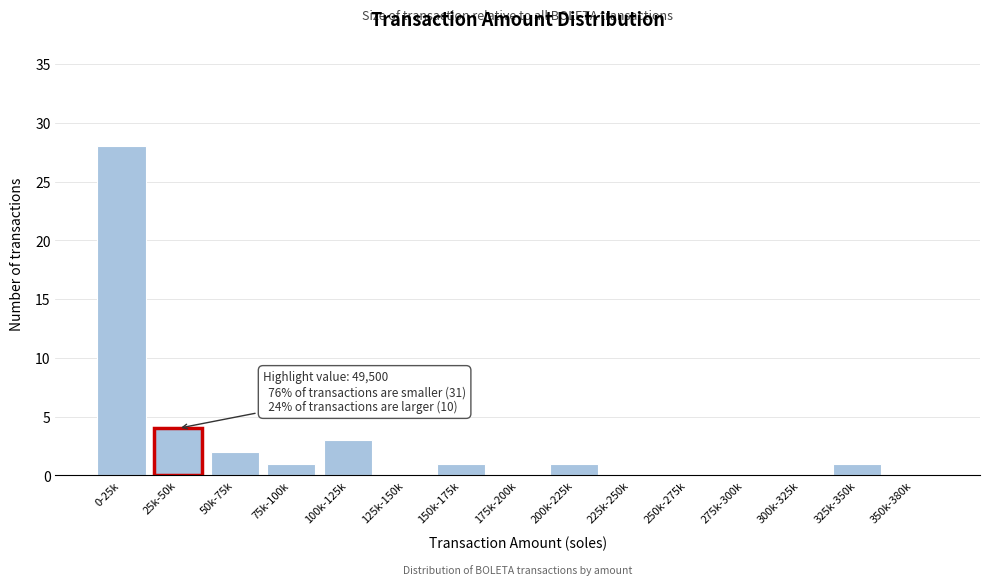

Reading right to left, list all the values displayed in this chart.

350k-380k=0	325k-350k=1	300k-325k=0	275k-300k=0	250k-275k=0	225k-250k=0	200k-225k=1	175k-200k=0	150k-175k=1	125k-150k=0	100k-125k=3	75k-100k=1	50k-75k=2	25k-50k=4	0-25k=28